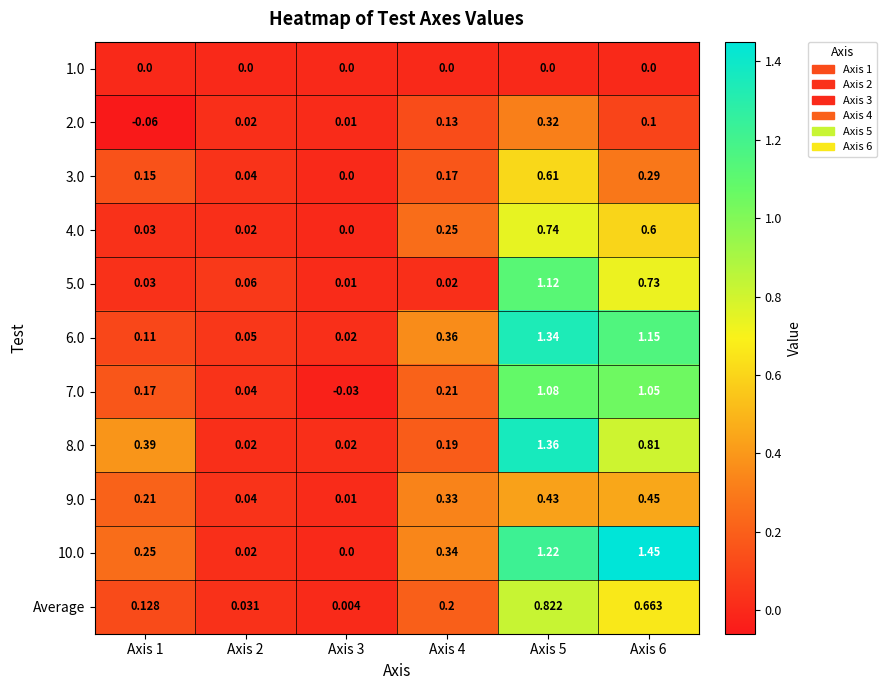

Reading left to right, list all the values displayed in this chart.

1.0: Axis 1=0.0	Axis 2=0.0	Axis 3=0.0	Axis 4=0.0	Axis 5=0.0	Axis 6=0.0
2.0: Axis 1=-0.1	Axis 2=0.0	Axis 3=0.0	Axis 4=0.1	Axis 5=0.3	Axis 6=0.1
3.0: Axis 1=0.1	Axis 2=0.0	Axis 3=0.0	Axis 4=0.2	Axis 5=0.6	Axis 6=0.3
4.0: Axis 1=0.0	Axis 2=0.0	Axis 3=0.0	Axis 4=0.2	Axis 5=0.7	Axis 6=0.6
5.0: Axis 1=0.0	Axis 2=0.1	Axis 3=0.0	Axis 4=0.0	Axis 5=1.1	Axis 6=0.7
6.0: Axis 1=0.1	Axis 2=0.1	Axis 3=0.0	Axis 4=0.4	Axis 5=1.3	Axis 6=1.1
7.0: Axis 1=0.2	Axis 2=0.0	Axis 3=-0.0	Axis 4=0.2	Axis 5=1.1	Axis 6=1.1
8.0: Axis 1=0.4	Axis 2=0.0	Axis 3=0.0	Axis 4=0.2	Axis 5=1.4	Axis 6=0.8
9.0: Axis 1=0.2	Axis 2=0.0	Axis 3=0.0	Axis 4=0.3	Axis 5=0.4	Axis 6=0.5
10.0: Axis 1=0.2	Axis 2=0.0	Axis 3=0.0	Axis 4=0.3	Axis 5=1.2	Axis 6=1.4
Average: Axis 1=0.1	Axis 2=0.0	Axis 3=0.0	Axis 4=0.2	Axis 5=0.8	Axis 6=0.7